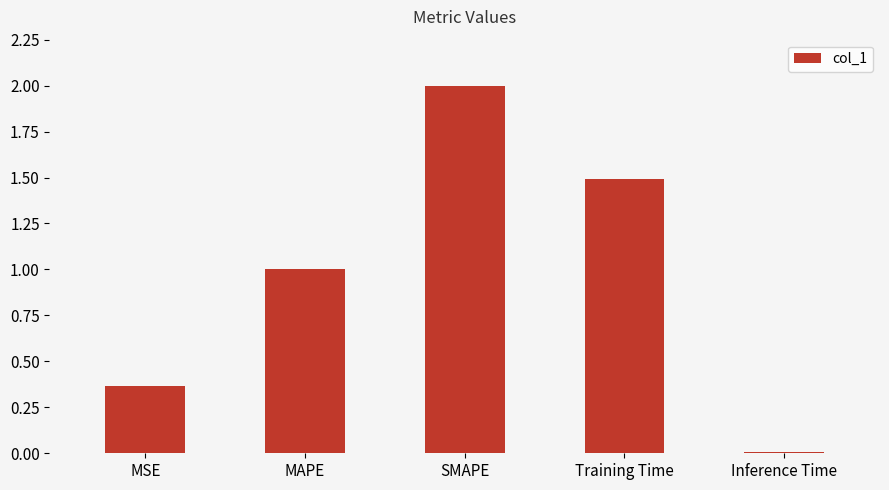

Are the bars horizontal?

No